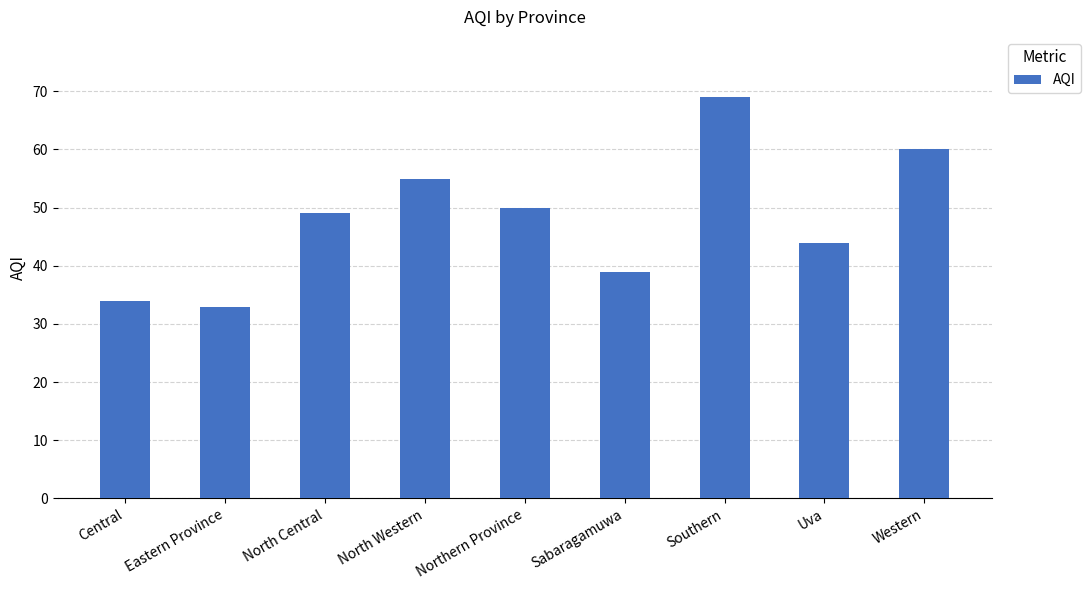

What is the label of the 2nd bar from the left?

Eastern Province